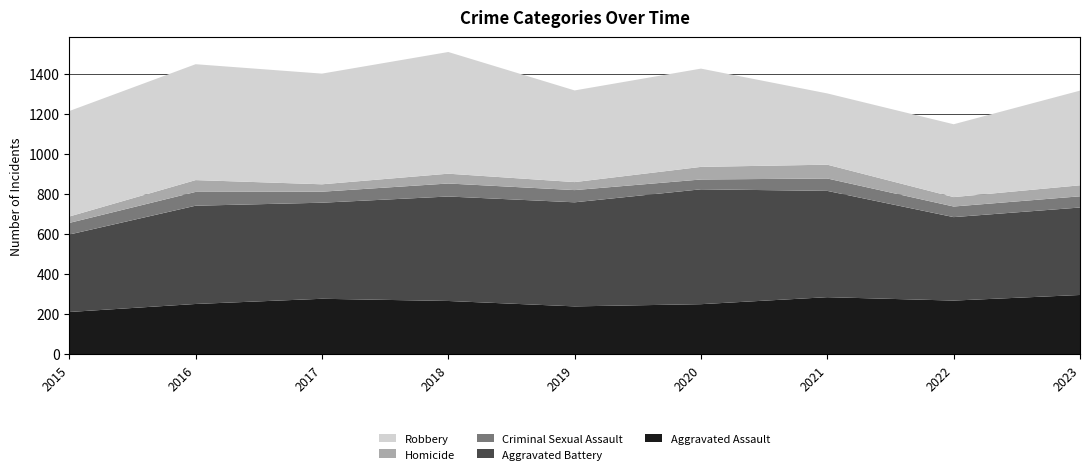

Reading left to right, list all the values displayed in this chart.

Aggravated Assault: 2015=210	2016=250	2017=276	2018=265	2019=238	2020=249	2021=284	2022=267	2023=295
Aggravated Battery: 2015=387	2016=491	2017=480	2018=522	2019=520	2020=574	2021=531	2022=417	2023=437
Criminal Sexual Assault: 2015=58	2016=69	2017=55	2018=65	2019=61	2020=49	2021=62	2022=53	2023=56
Homicide: 2015=32	2016=59	2017=37	2018=49	2019=40	2020=63	2021=69	2022=47	2023=55
Robbery: 2015=527	2016=579	2017=553	2018=608	2019=458	2020=491	2021=356	2022=364	2023=473